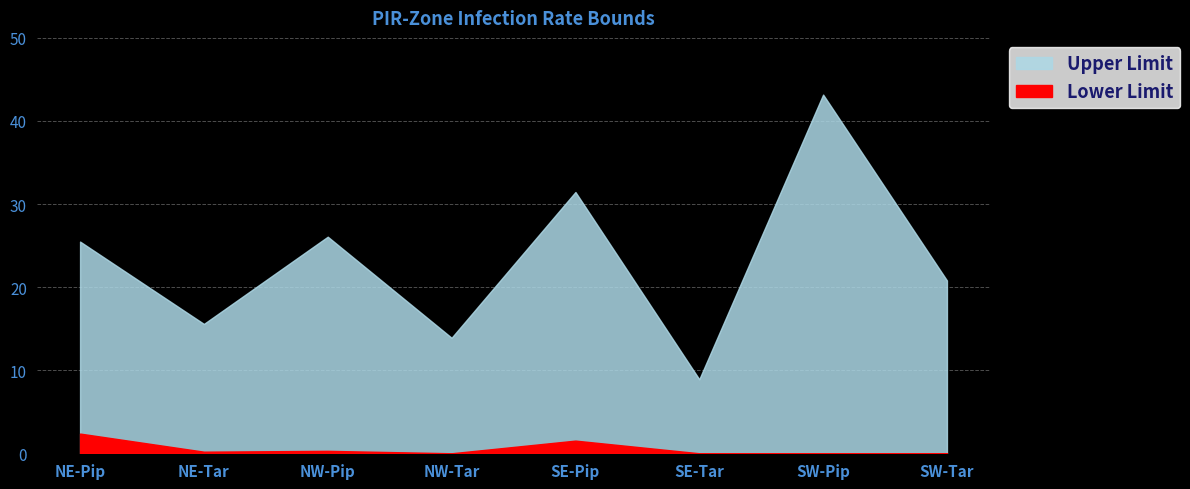

What is the average value of the Lower Limit series?

0.5